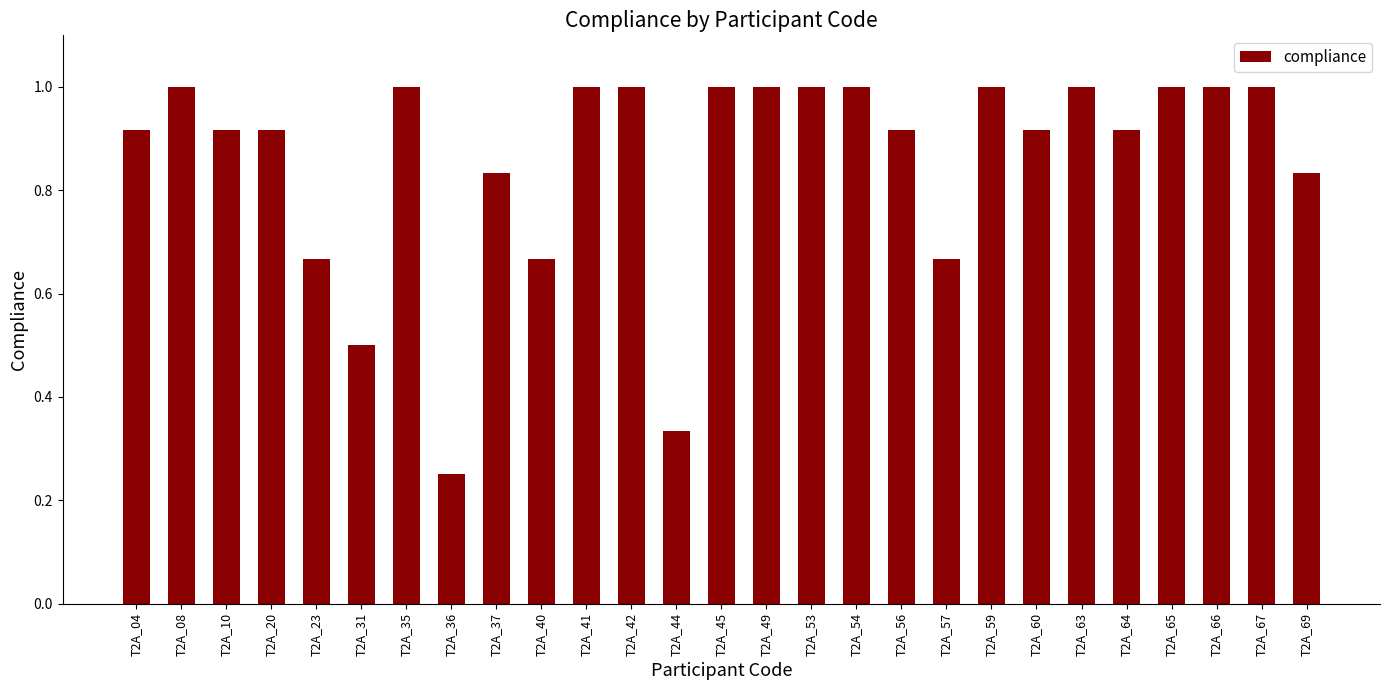

Which category has the lowest value across all series?

T2A_36